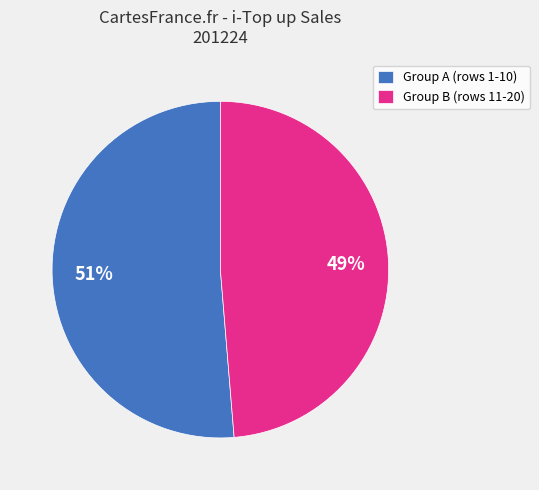

To the nearest percent, what percentage of the pie is Group B (rows 11-20)?

49%